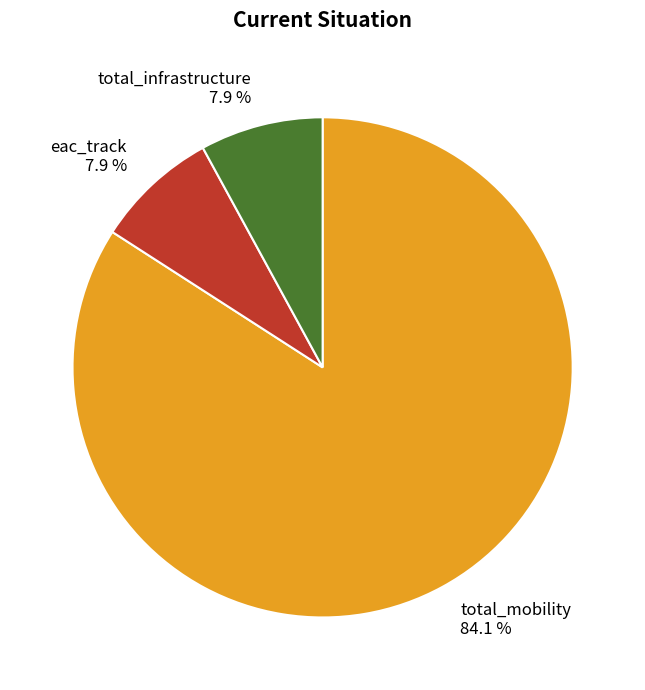

What is the total percentage of total_mobility and eac_track?

92.1%